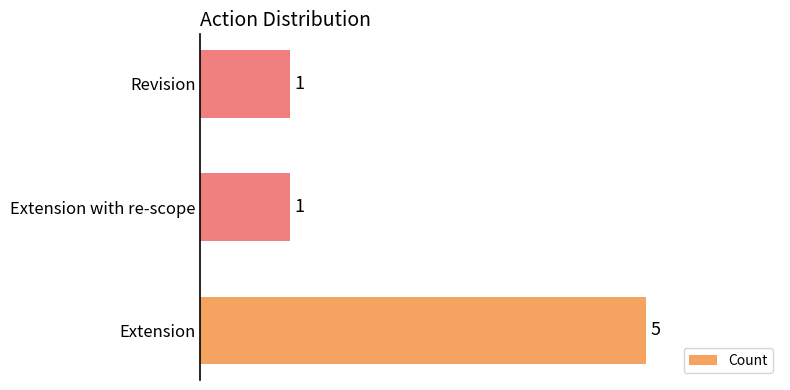

Reading bottom to top, transcribe all the data shown in this chart.

5	1	1